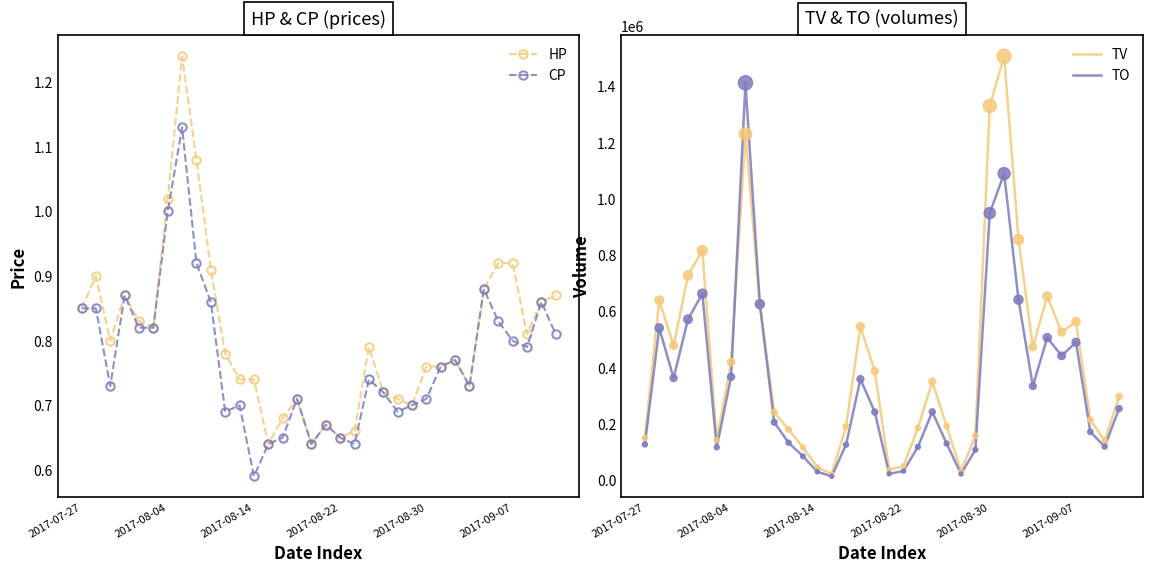

Is the value of TV at 16 greater than the value of CP at 10?

Yes